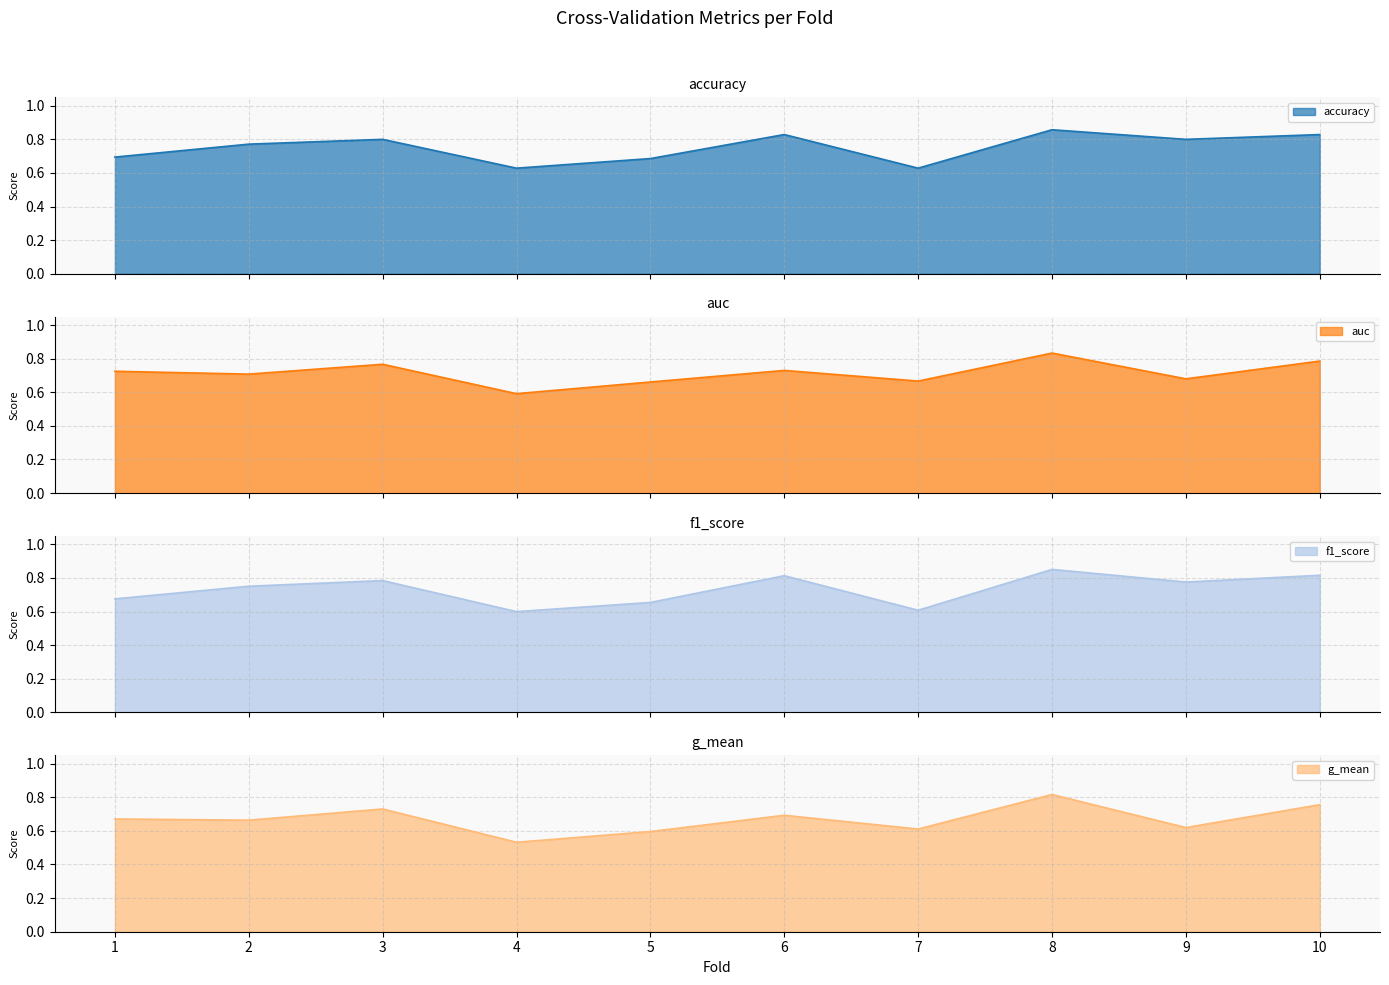

Reading left to right, transcribe all the data shown in this chart.

accuracy: 0.7	0.8	0.8	0.6	0.7	0.8	0.6	0.9	0.8	0.8
auc: 0.7	0.7	0.8	0.6	0.7	0.7	0.7	0.8	0.7	0.8
f1_score: 0.7	0.8	0.8	0.6	0.7	0.8	0.6	0.9	0.8	0.8
g_mean: 0.7	0.7	0.7	0.5	0.6	0.7	0.6	0.8	0.6	0.8